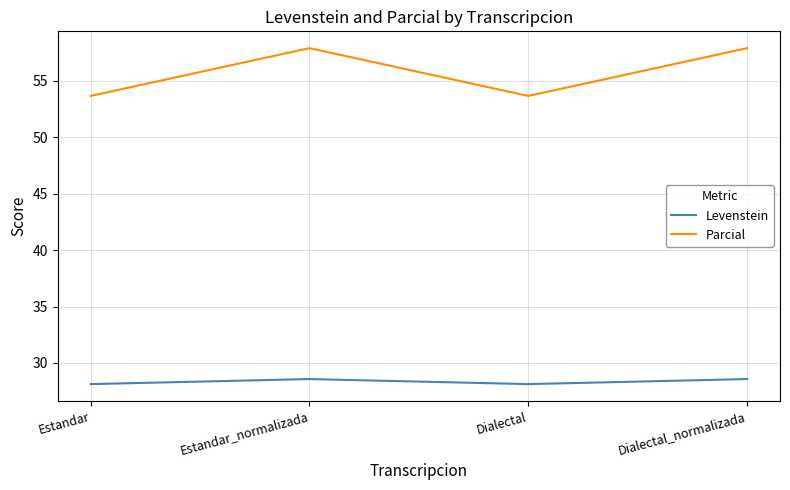

List the series in order of their overall mean, lowest first.

Levenstein, Parcial